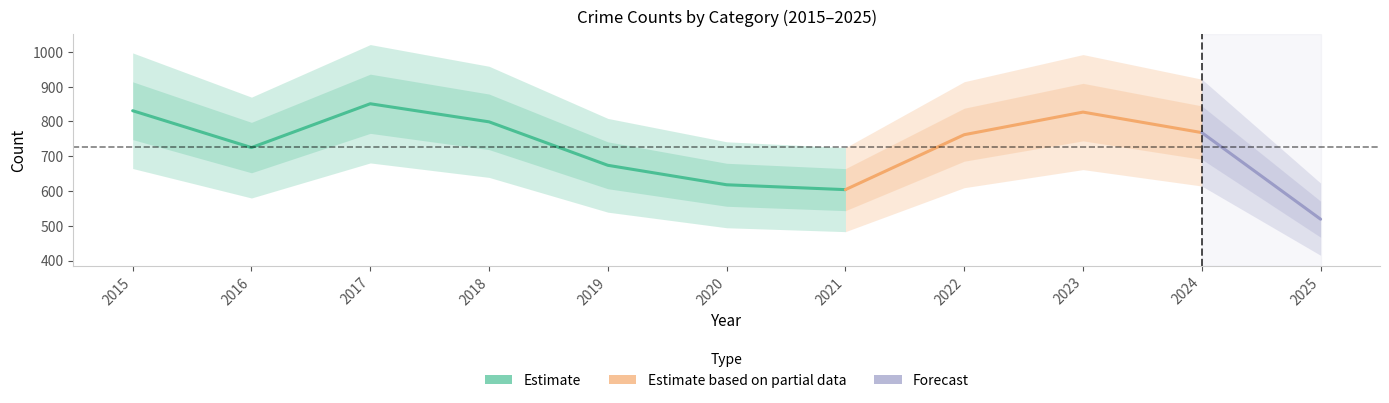

True or false: Theft and Motor Vehicle Theft intersect in this chart.

False